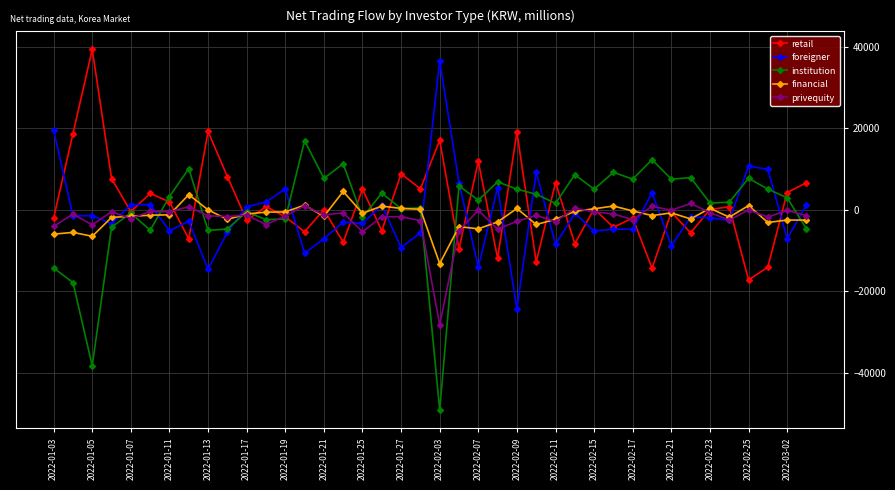

What is the maximum value shown in the chart?

39388